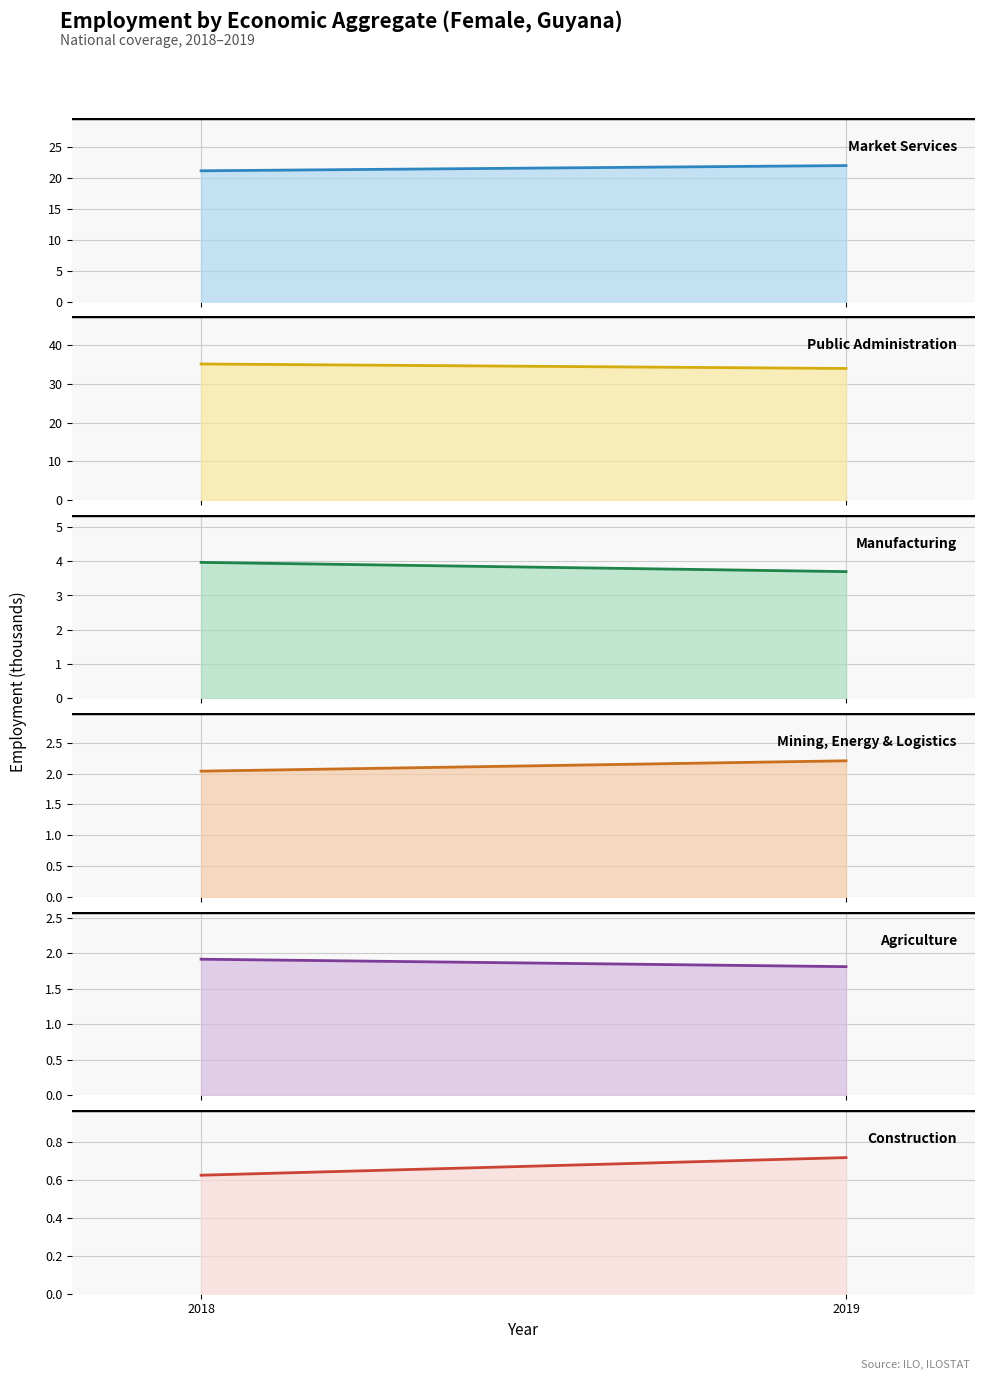

Count the Construction values in the range 0 to 1.

2